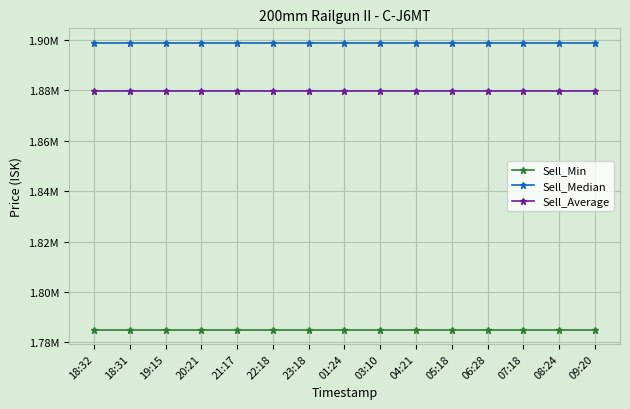

What are all the series names shown in the legend?

Sell_Min, Sell_Median, Sell_Average